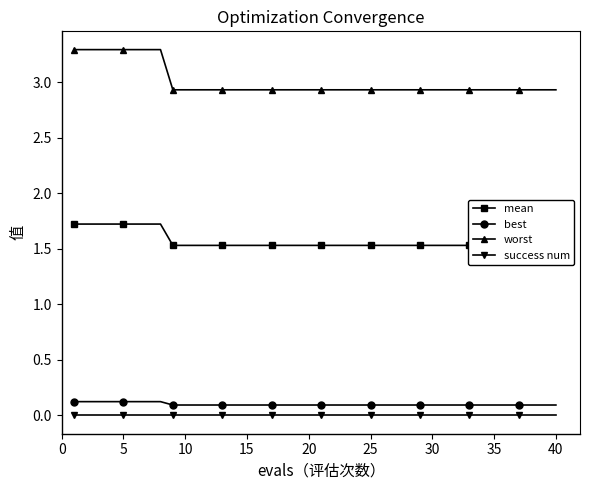

At how many categories does at least one series exceed 0?

40